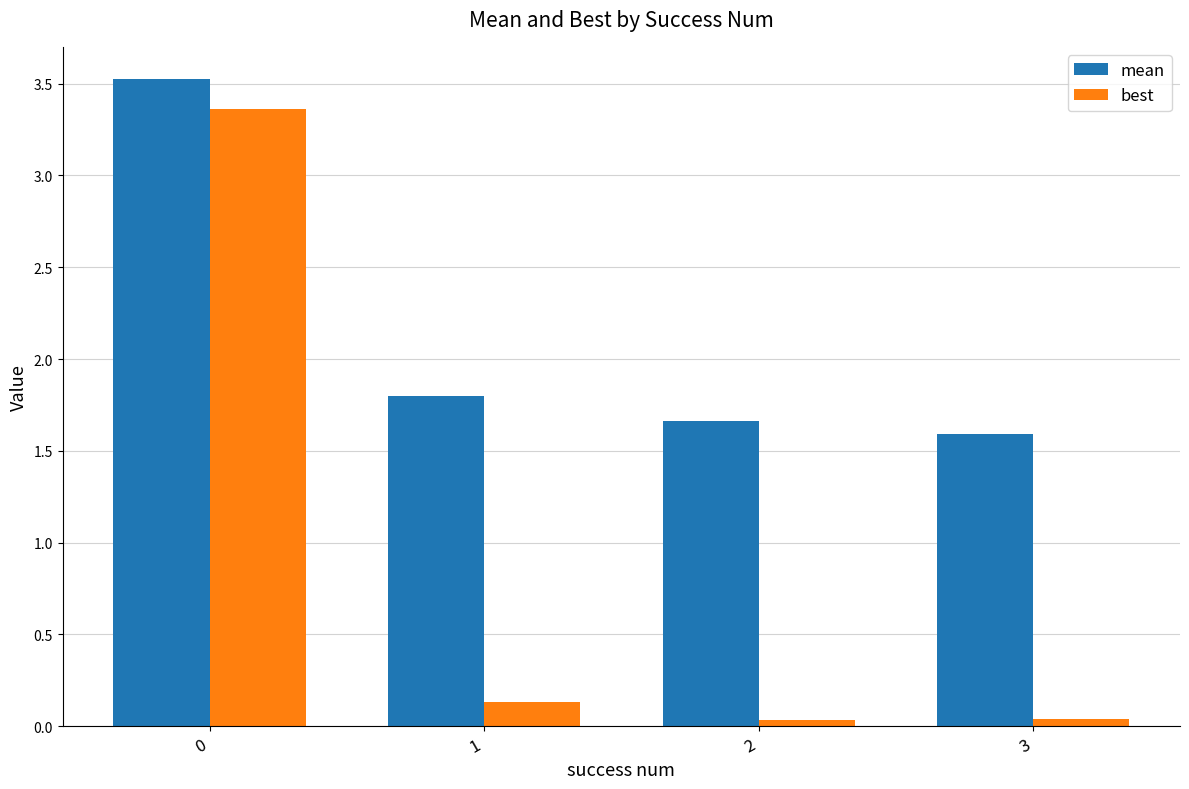

Does the chart contain any negative values?

No